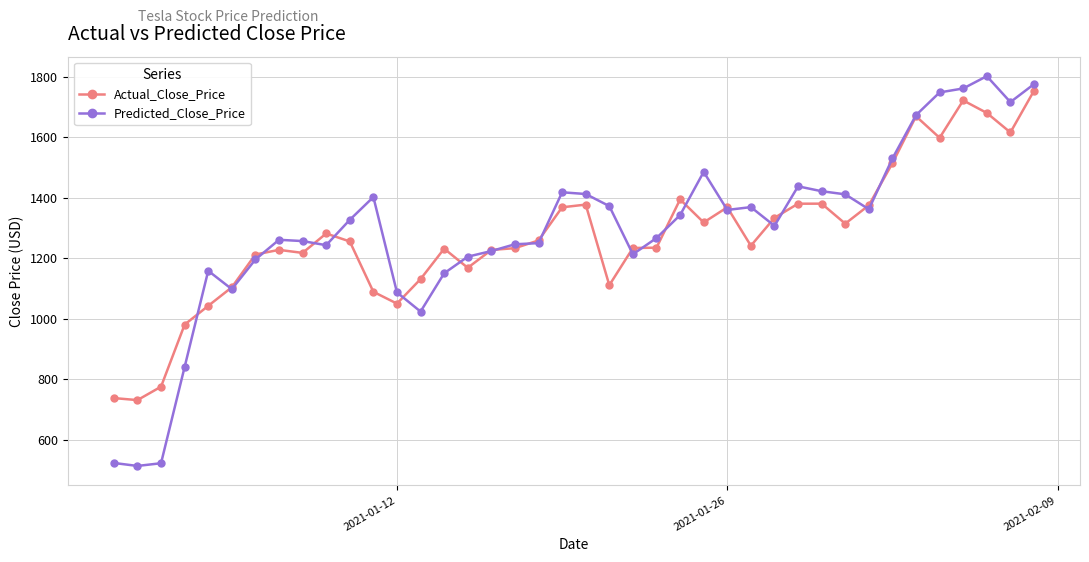

What is the minimum value shown in the chart?

513.4